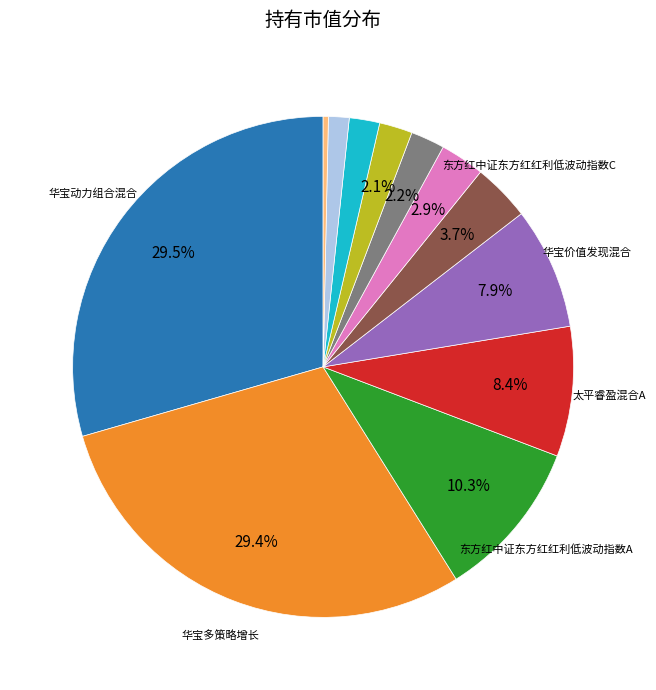

How many slices are in this pie chart?

12